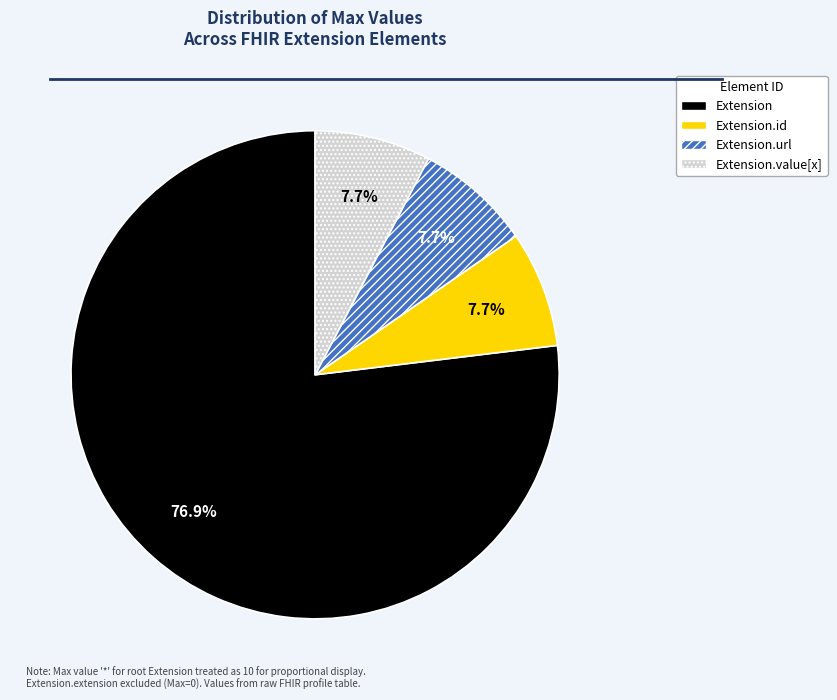

Which slice is the largest?

Extension